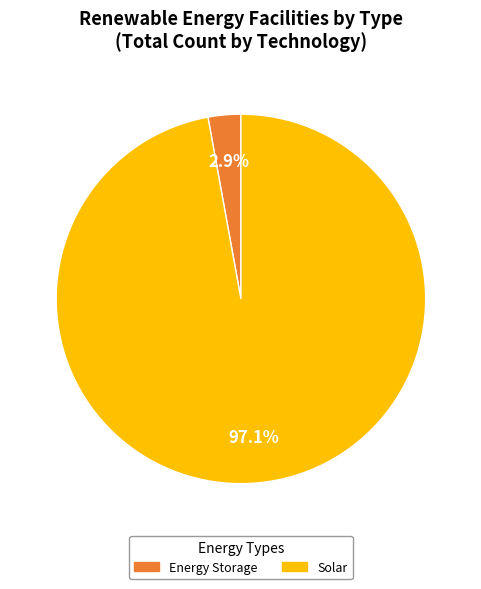

Does any single category account for the majority?

Yes